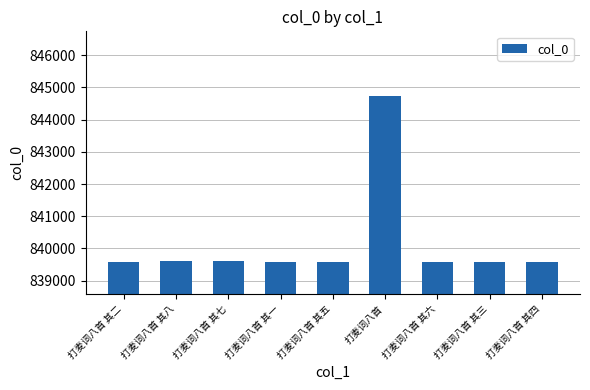

What is the value of the 4th bar from the left?

839590